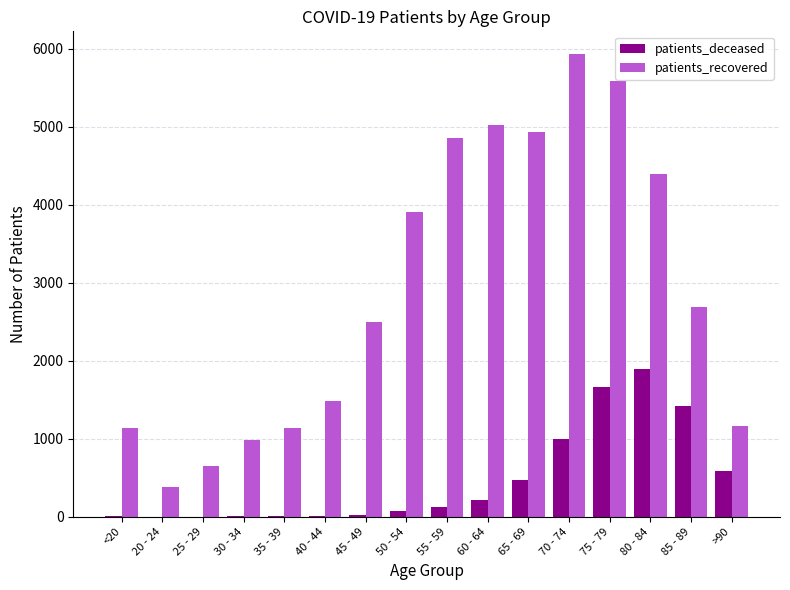

What are all the series names shown in the legend?

patients_deceased, patients_recovered